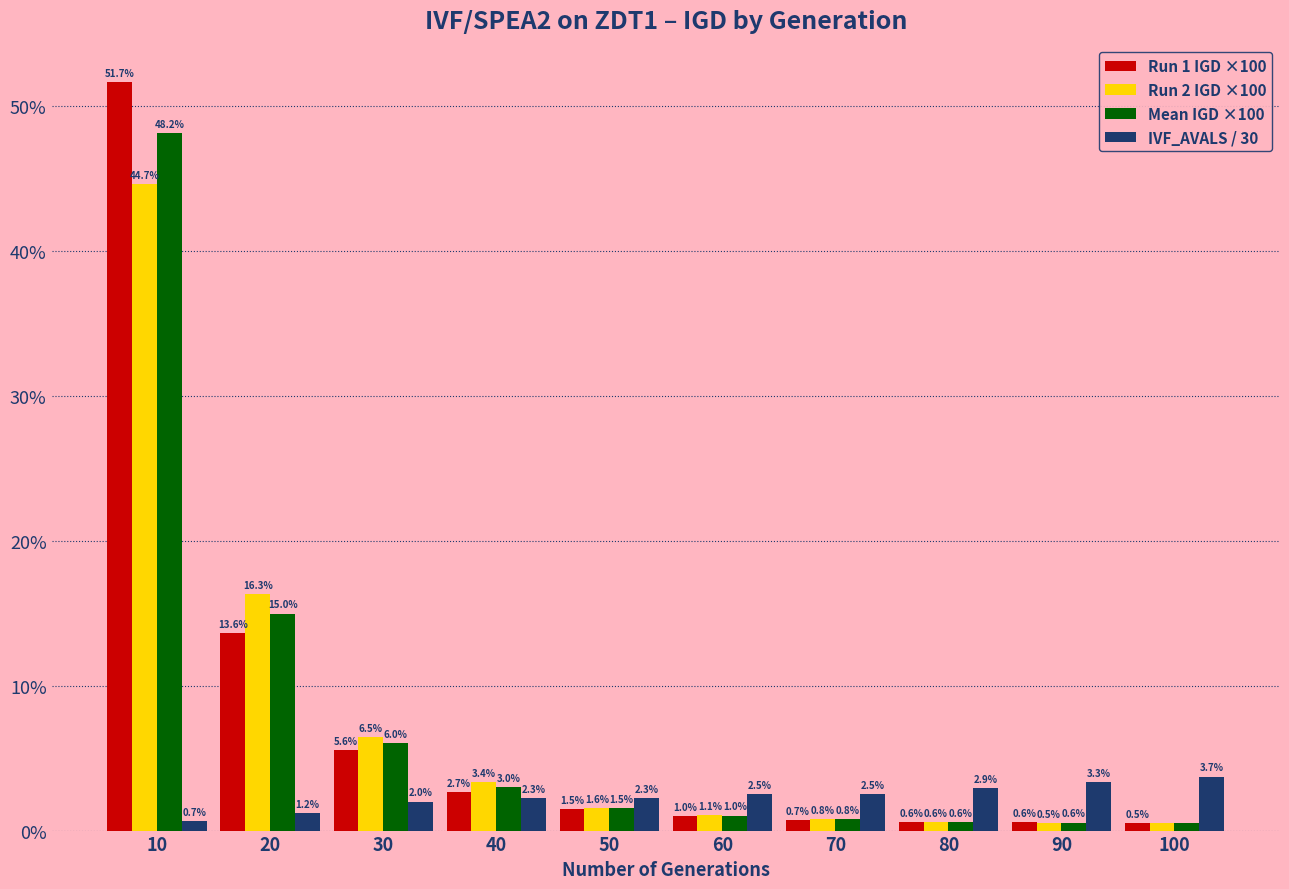

Reading right to left, what are all the values shown in this chart?

Run 1 IGD ×100: 0.5	0.6	0.6	0.7	1.0	1.5	2.7	5.6	13.6	51.7
Run 2 IGD ×100: 0.5	0.5	0.6	0.8	1.1	1.6	3.4	6.5	16.3	44.7
Mean IGD ×100: 0.5	0.6	0.6	0.8	1.0	1.5	3.0	6.0	15.0	48.2
IVF_AVALS / 30: 3.7	3.3	2.9	2.5	2.5	2.3	2.3	2.0	1.2	0.7